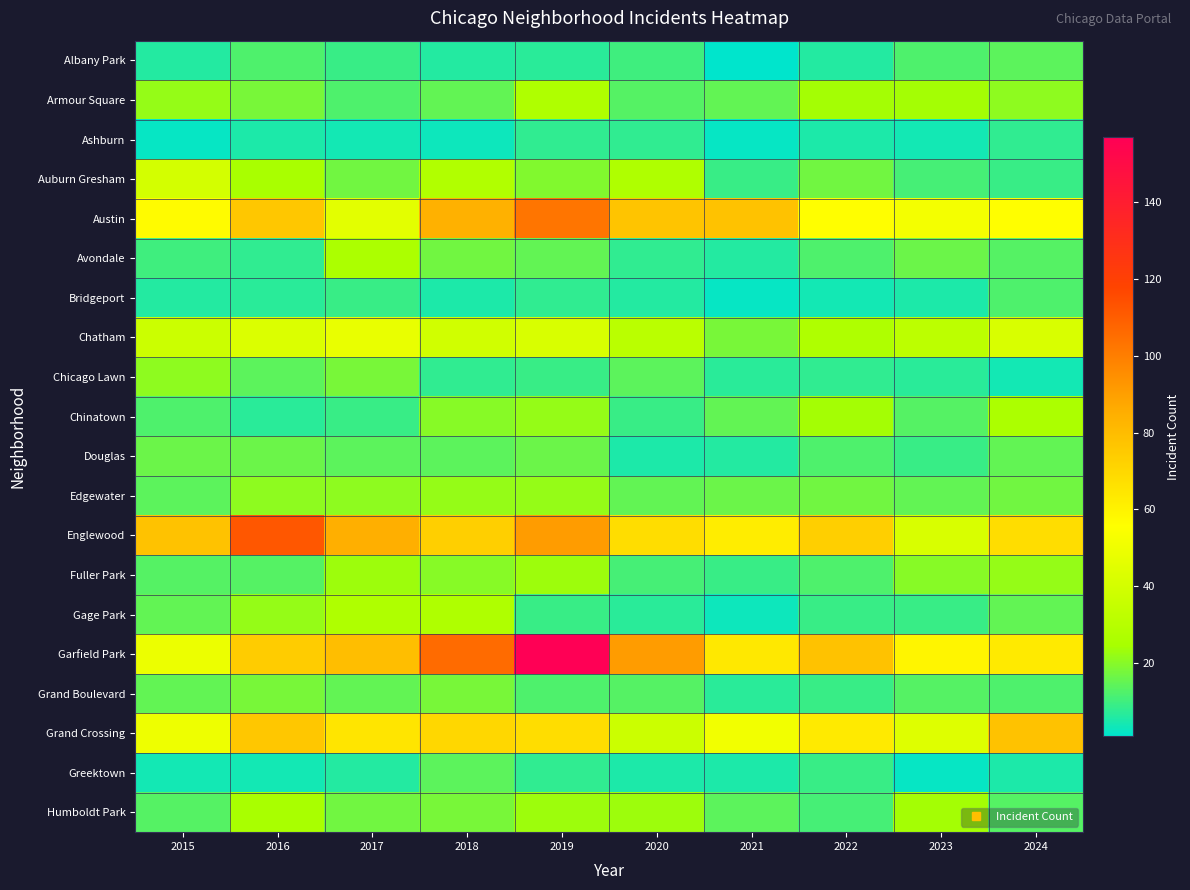

Between 2020 and 2018, which is larger?

2020